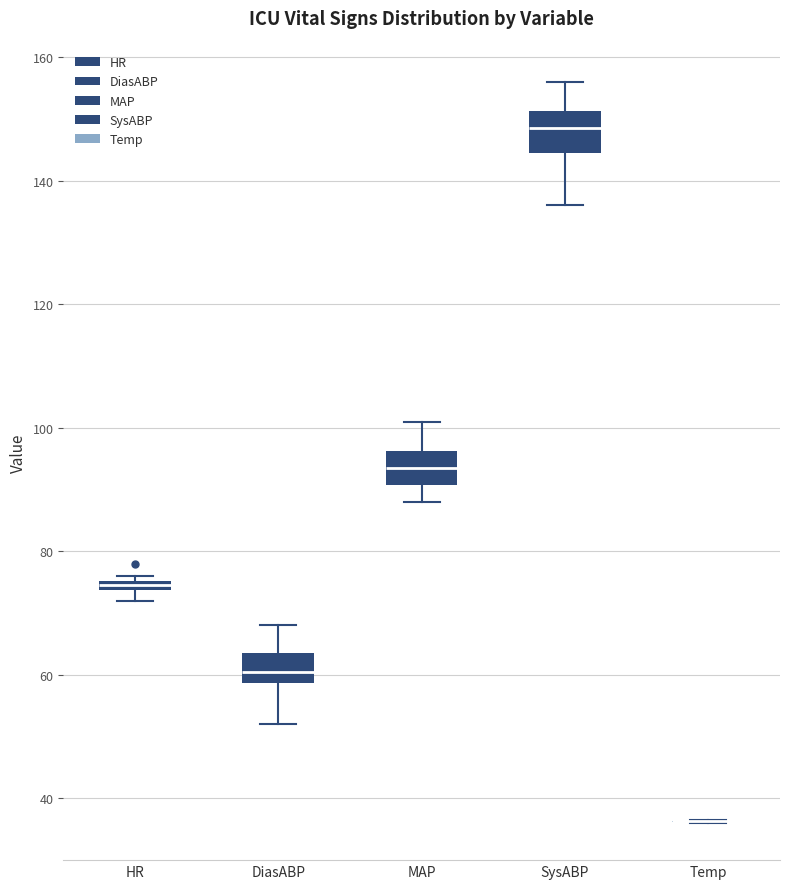

Where is the upper edge of the box for HR on the y-axis? The values are not printed on the chart, so give them approximately, as read against the axis.

76